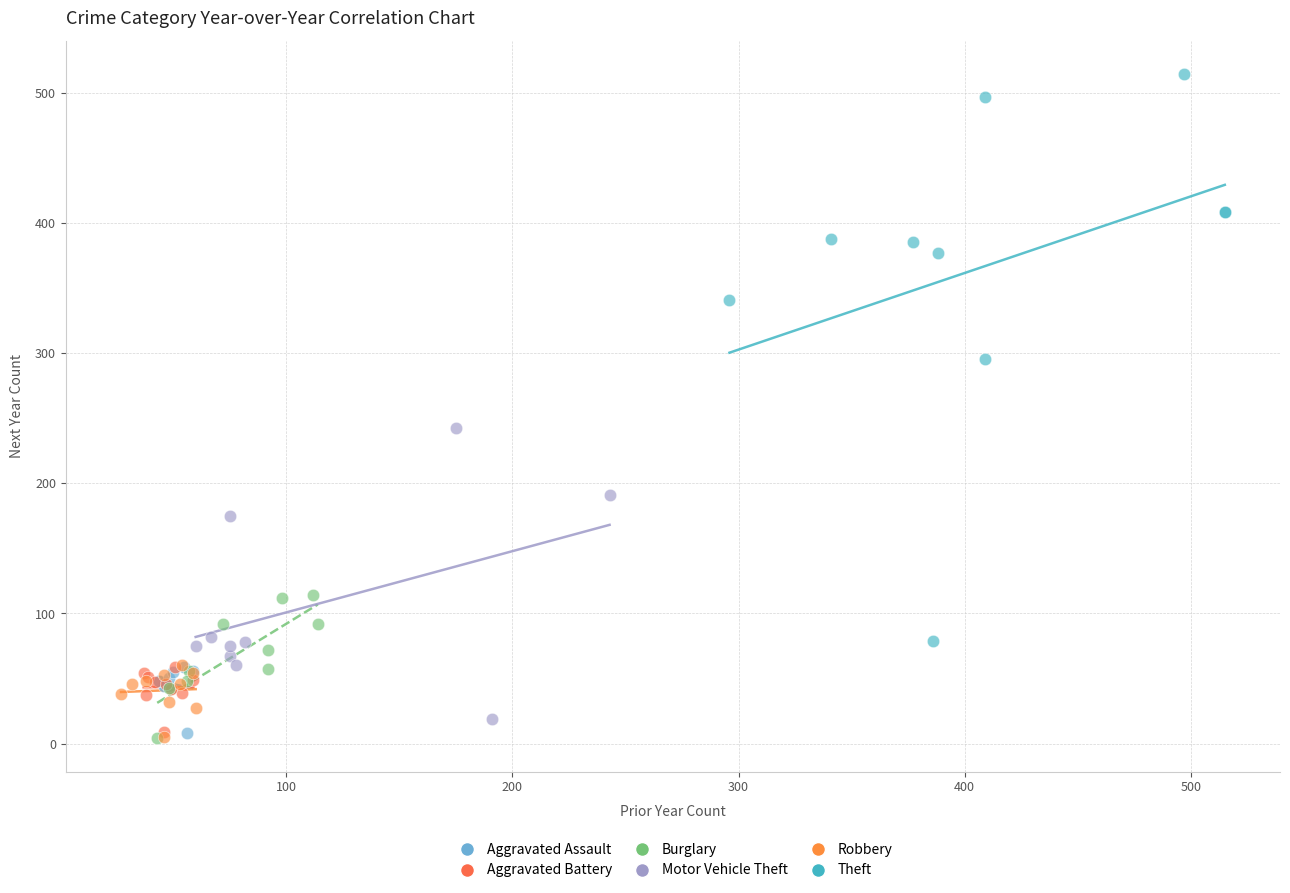

What are all the series names shown in the legend?

Aggravated Assault, Aggravated Battery, Burglary, Motor Vehicle Theft, Robbery, Theft